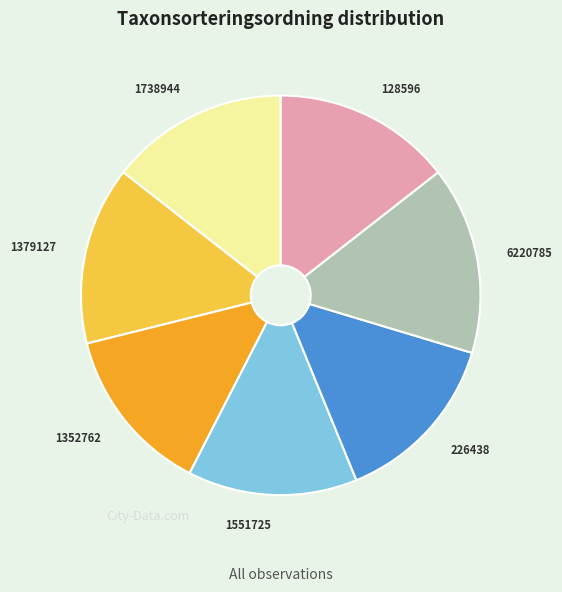

Is the sum of 1738944 and 1379127 greater than half?

No